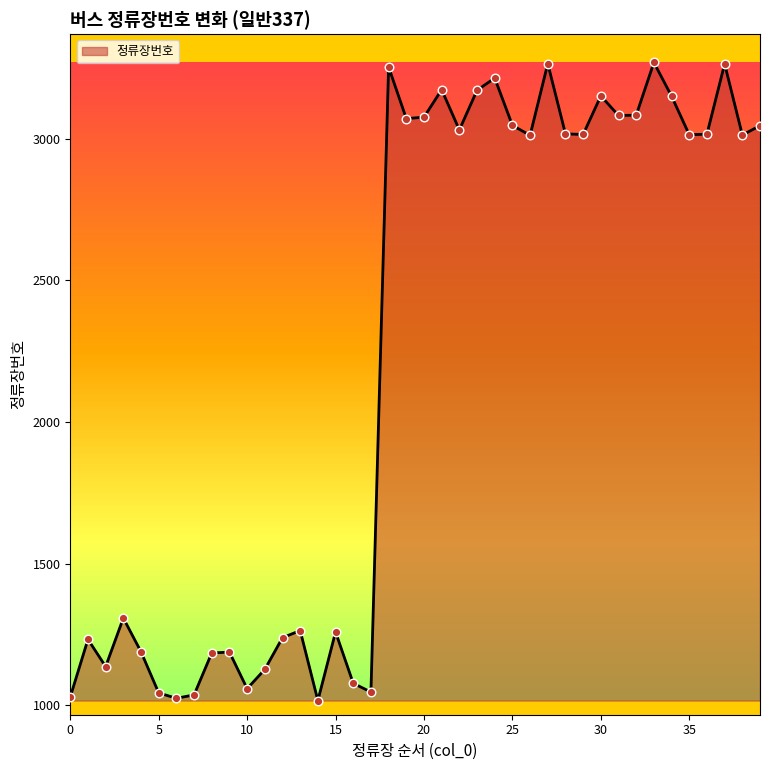

What is the difference between the maximum and minimum values?

2252